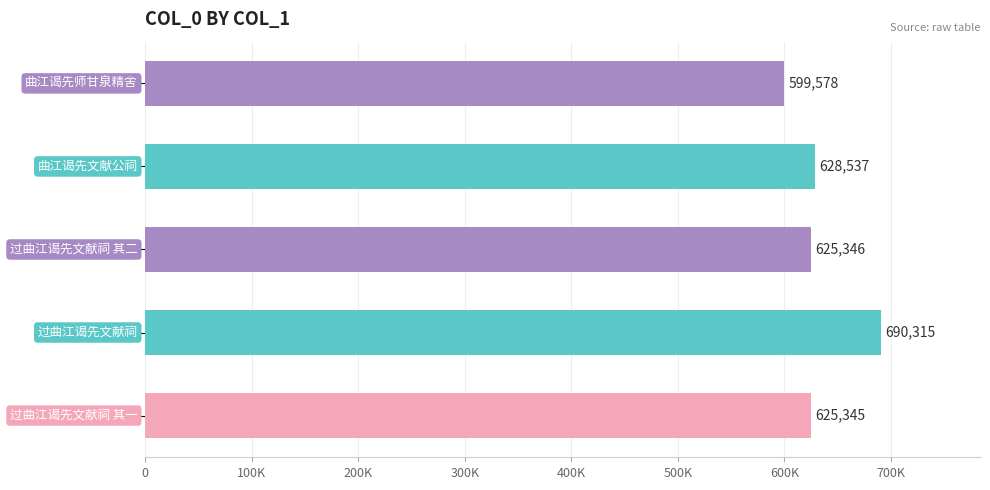

Rank the categories by value from lowest to highest.

曲江谒先师甘泉精舍, 过曲江谒先文献祠 其一, 过曲江谒先文献祠 其二, 曲江谒先文献公祠, 过曲江谒先文献祠